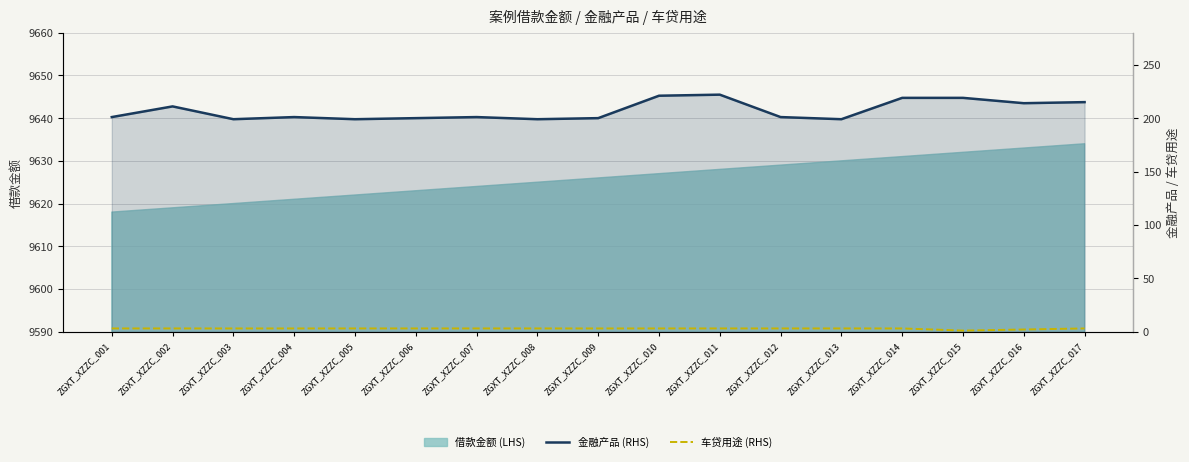

What is the value of the 车贷用途 (RHS) point at the 13th from the left?

3